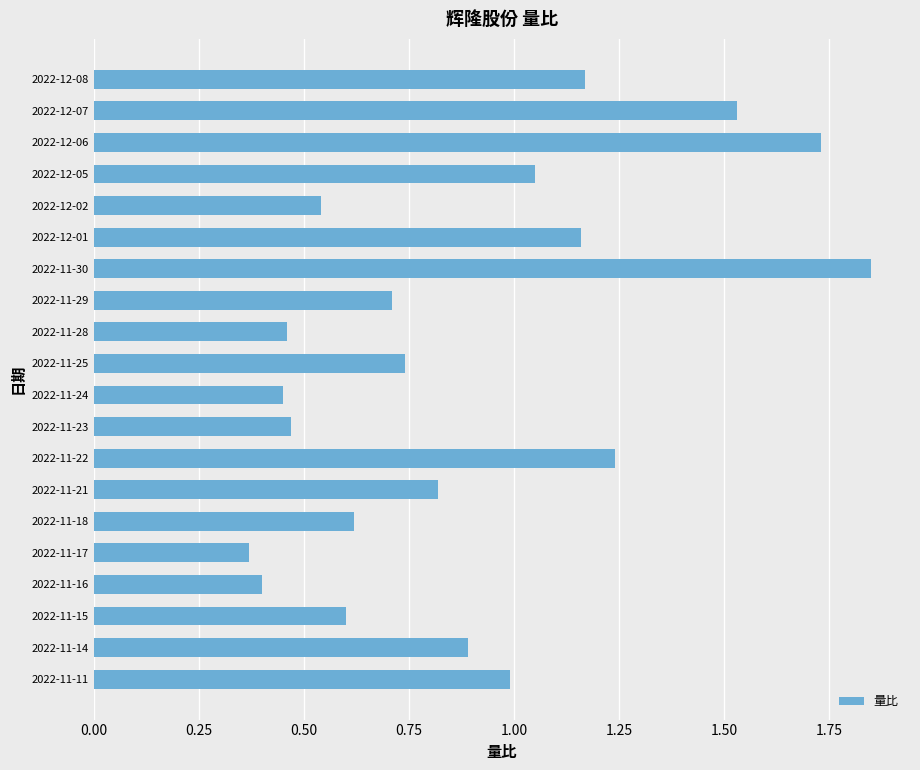

What is the label of the 15th bar from the top?

2022-11-18